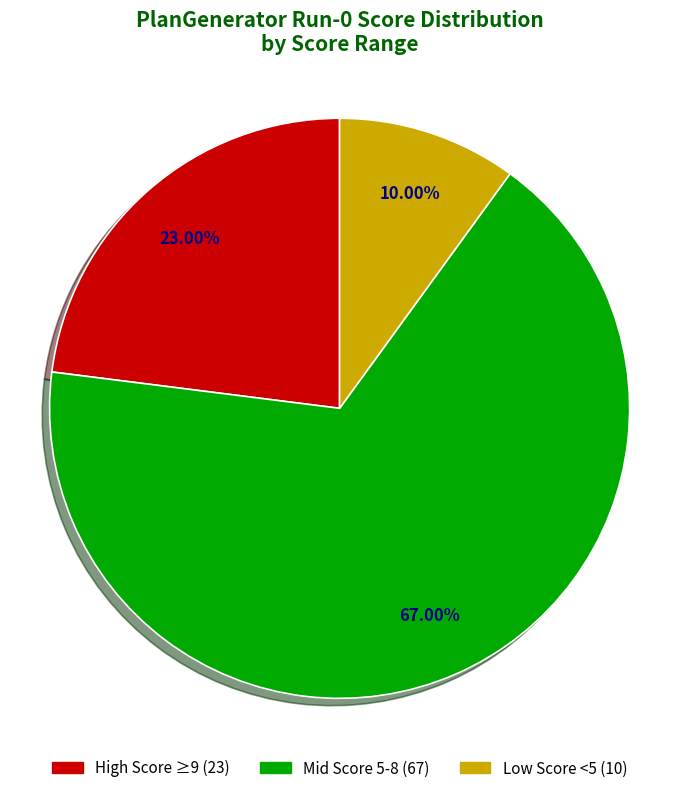

Do Mid Score 5-8 (67) and Low Score <5 (10) together represent more than half of the pie?

Yes